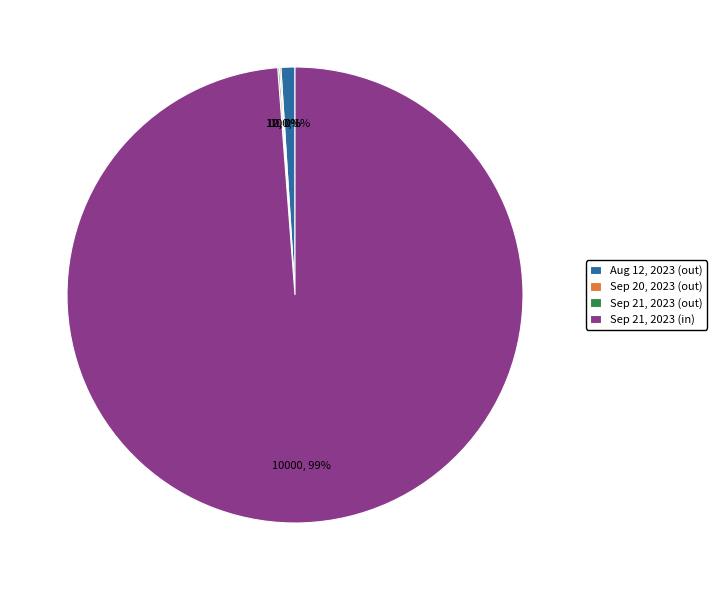

What percentage is the Aug 12, 2023 (out) slice, to the nearest percent?

1%